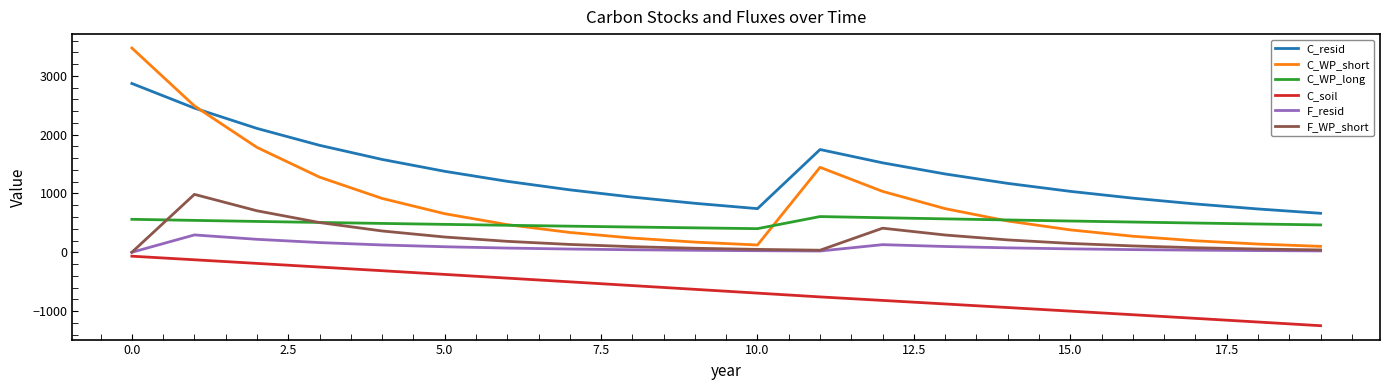

Which series has the largest total across all categories?

C_resid